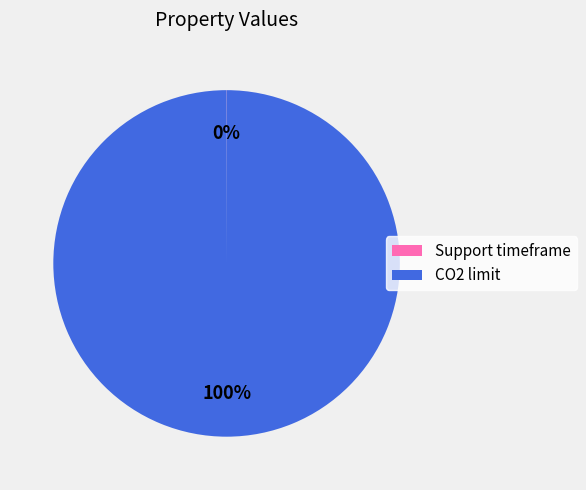

Is it true that CO2 limit is 88% of the pie?

False